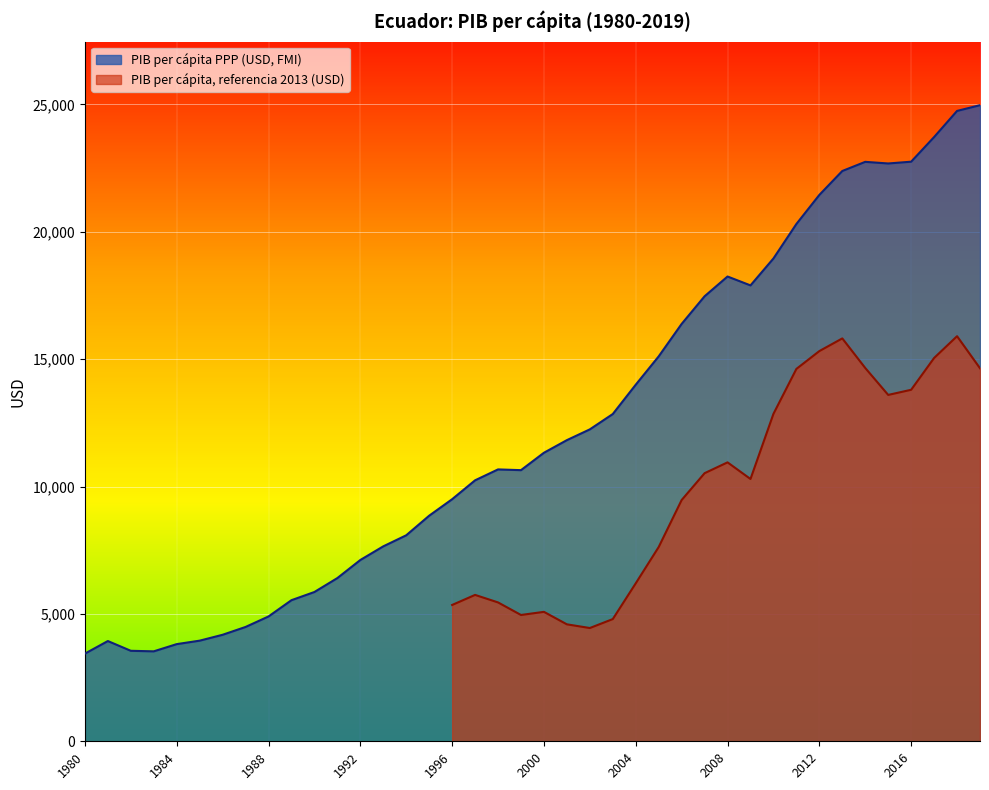

What is the change in value from 1999 to 2013?

+11743